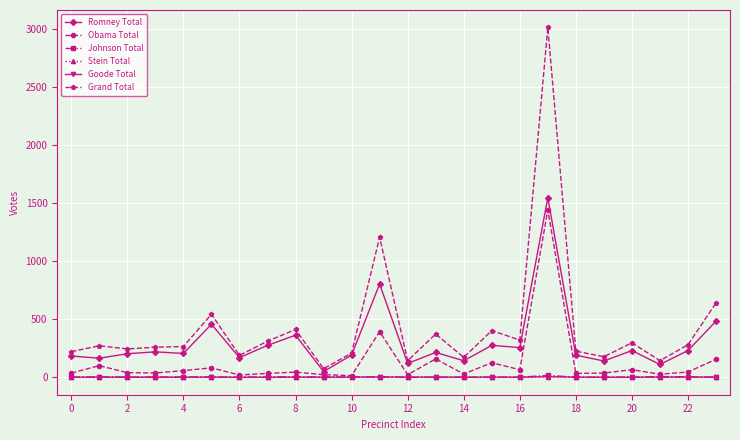

True or false: Johnson Total has more than 0 interior local peaks.

True